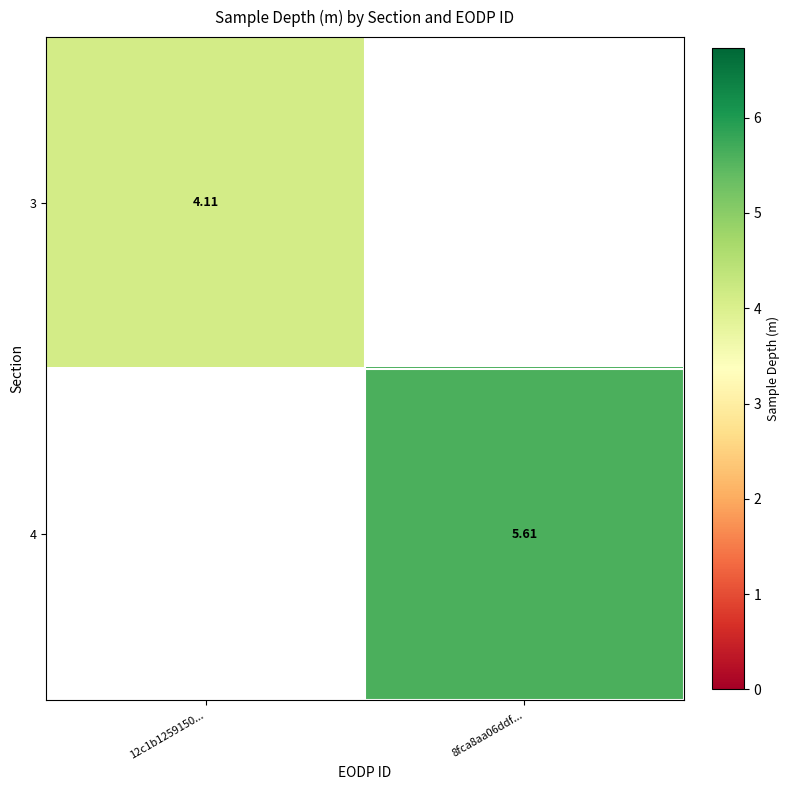

Is the value of 4 at 8fca8aa06ddf... greater than the value of 3 at 12c1b1259150...?

Yes